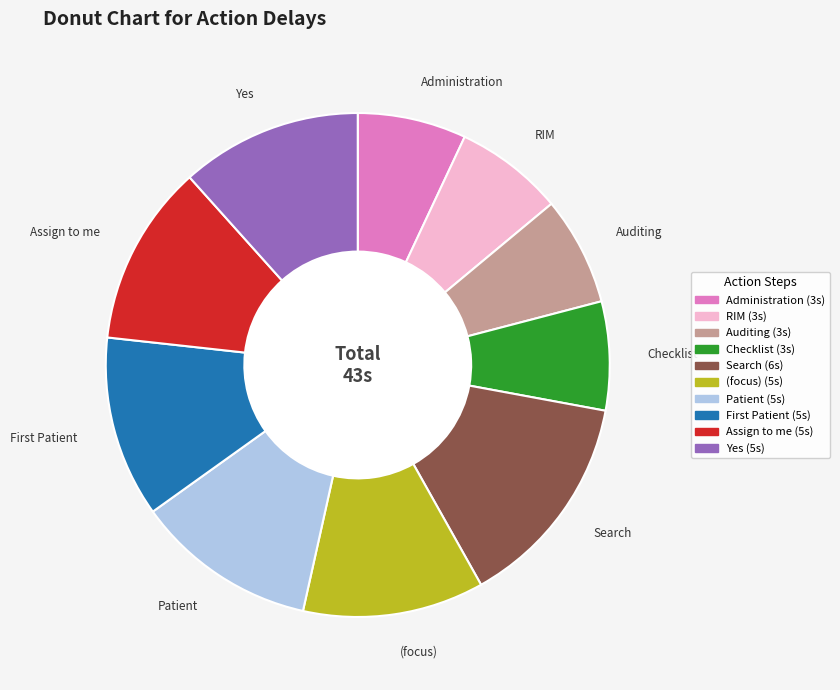

True or false: (focus) accounts for 6% of the total.

False